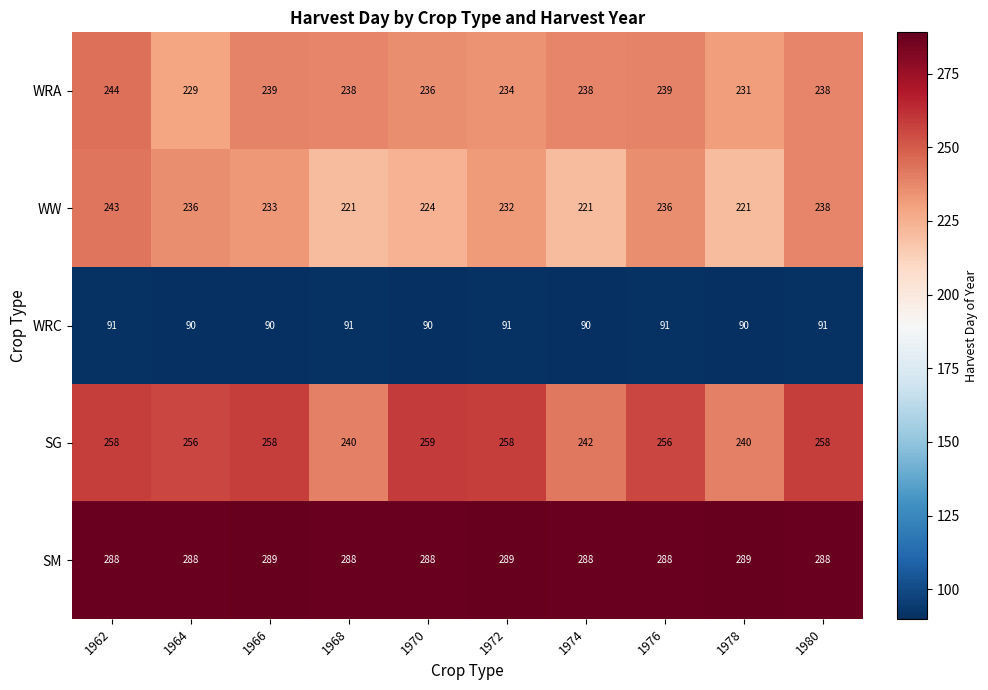

What is the minimum value for WW?

221